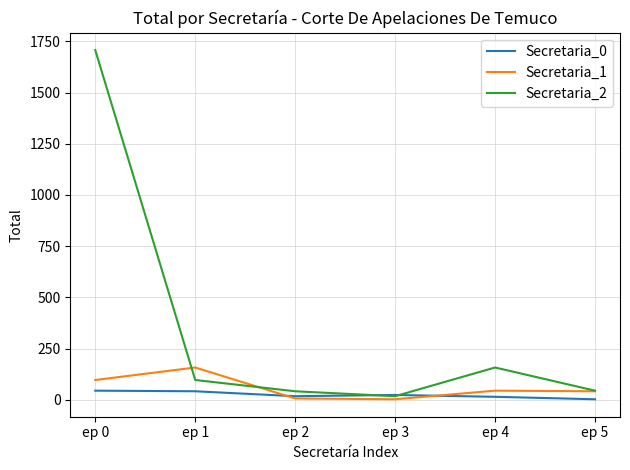

What is the sum of the Secretaria_1 values at ep 5 and ep 2?

49